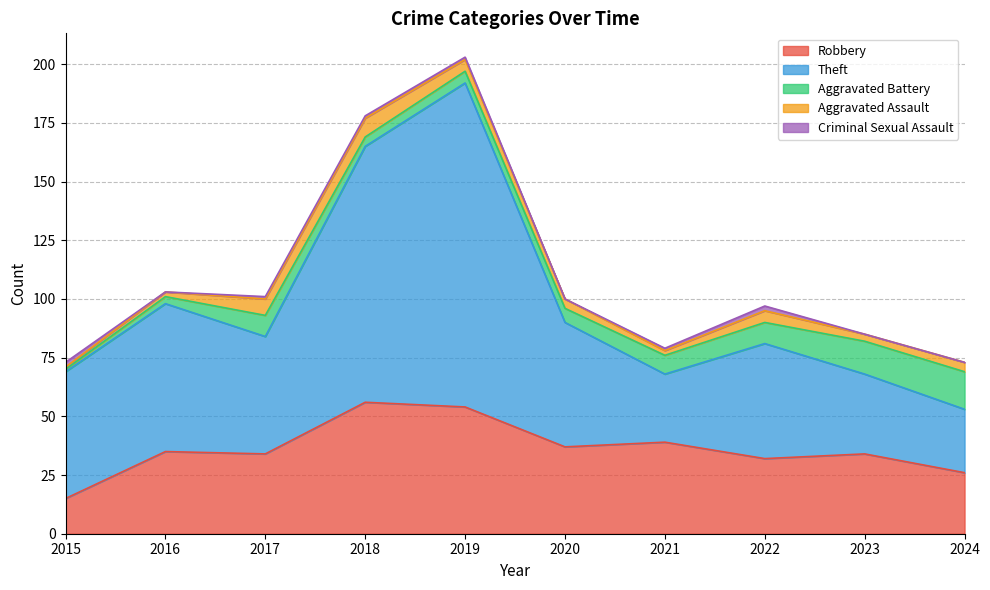

What is the value of the Aggravated Assault point at the 7th from the left?

2